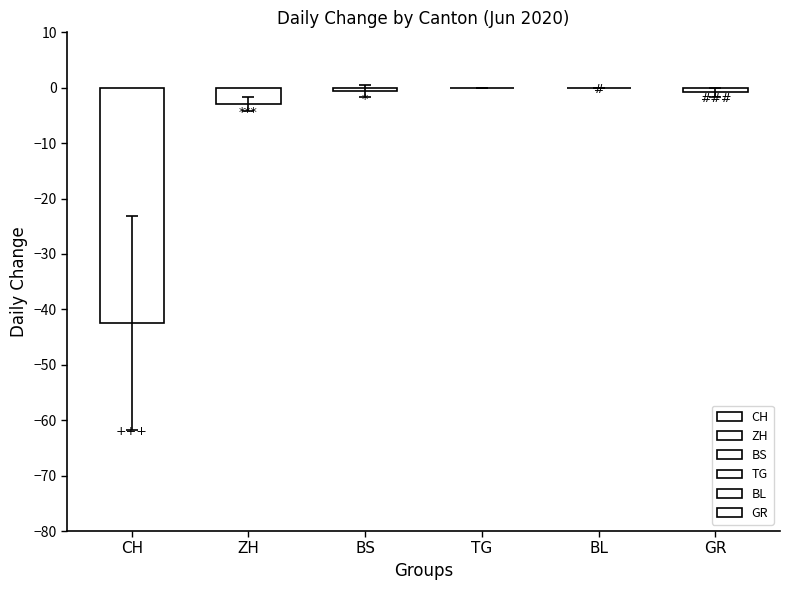

How many distinct data groups are displayed?

6